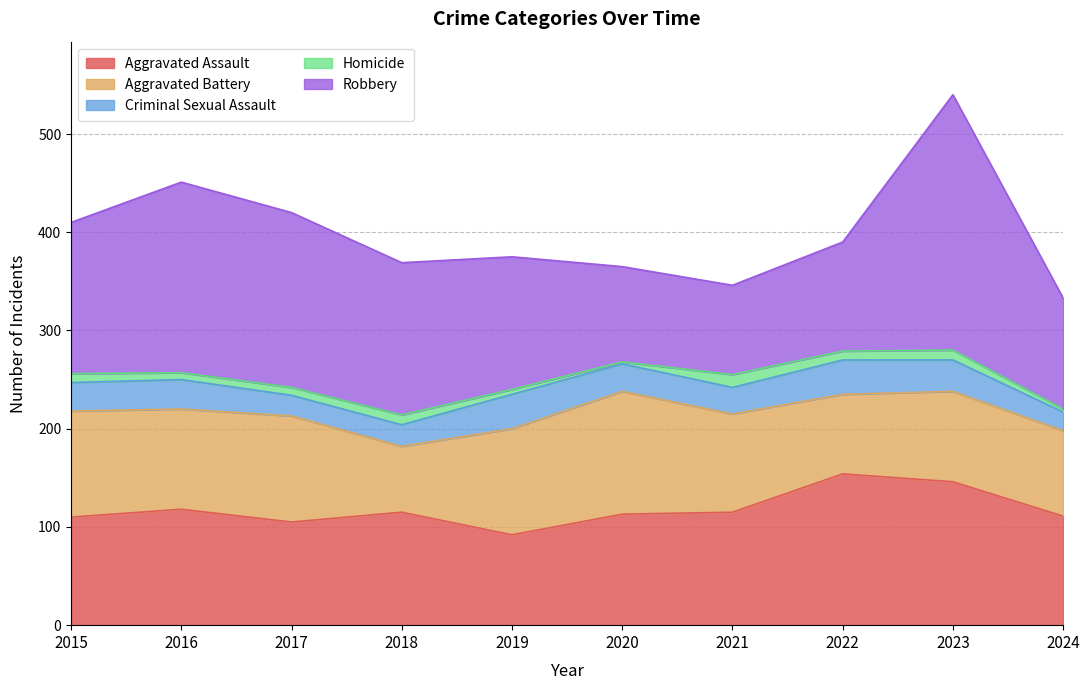

At how many categories does at least one series exceed 258?

1